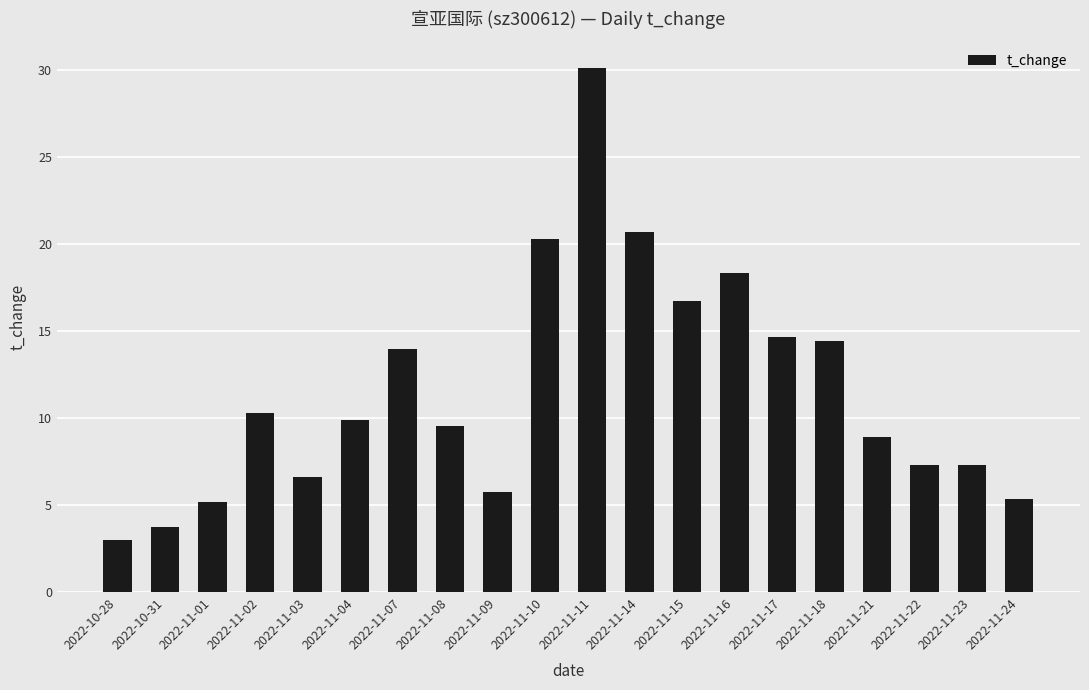

How many distinct data groups are displayed?

1